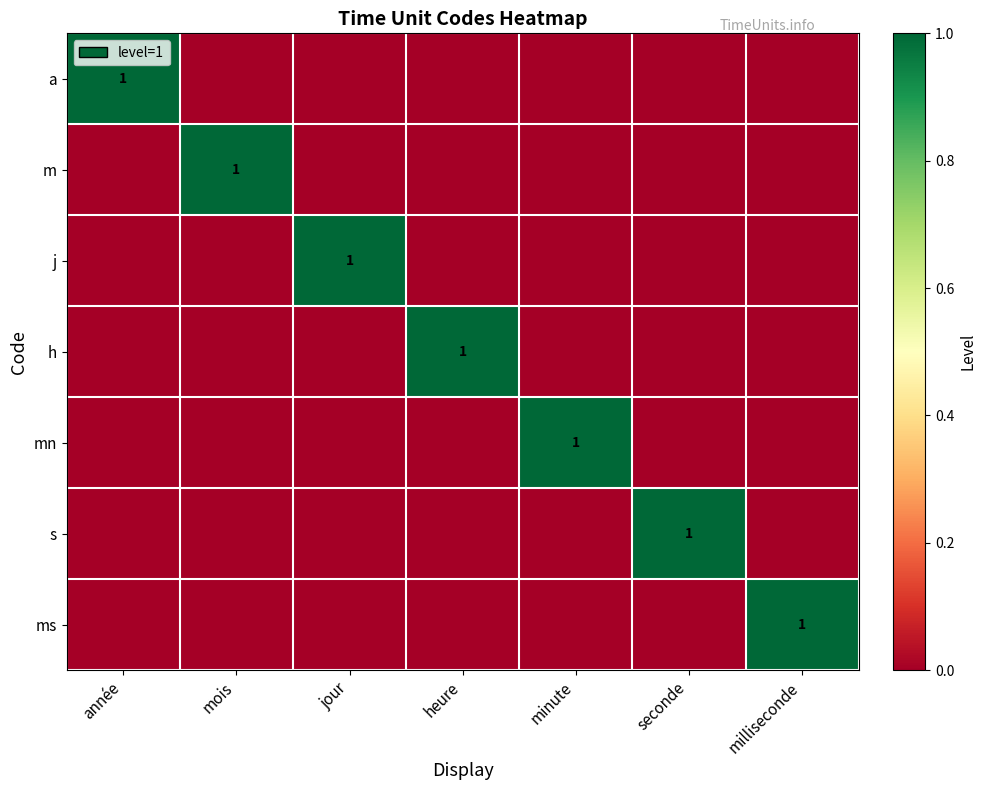

What is the total value across all series at mois?

1